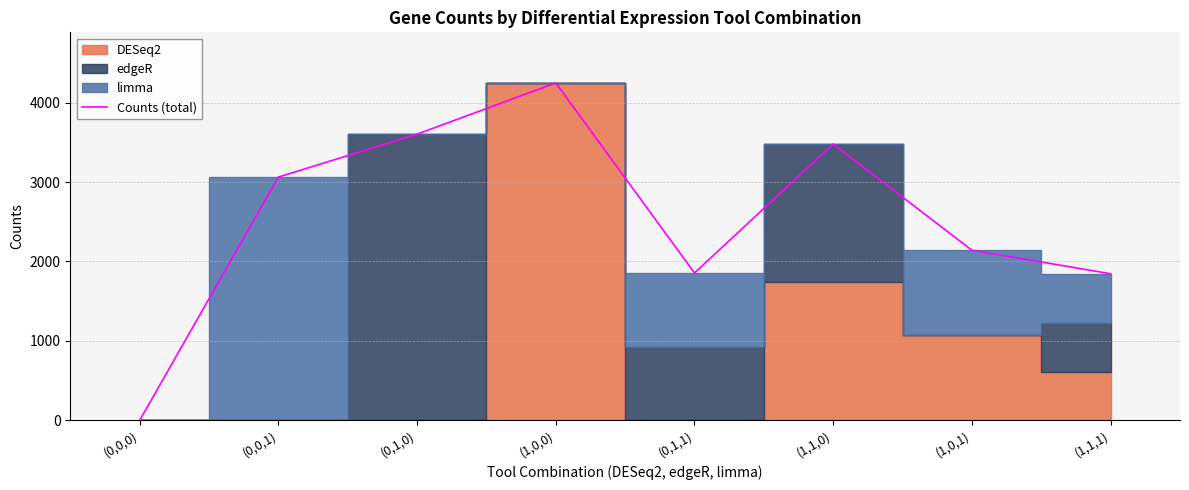

Which label corresponds to the smallest value in the chart?

(0,0,0)